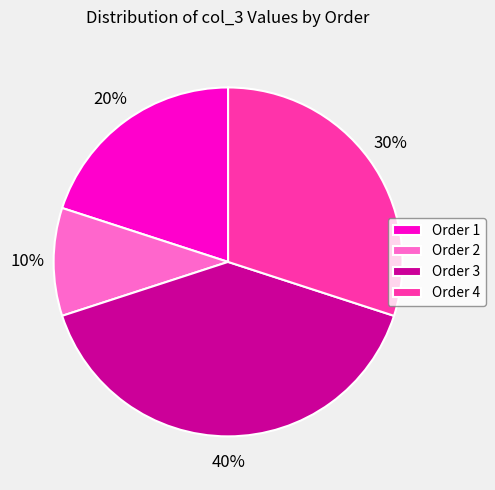

True or false: Order 1 accounts for 12% of the total.

False